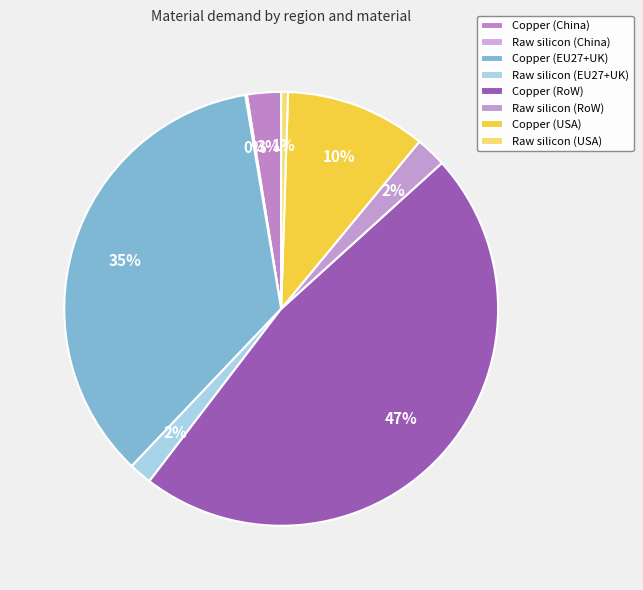

Is there any slice that represents more than half of the pie?

No